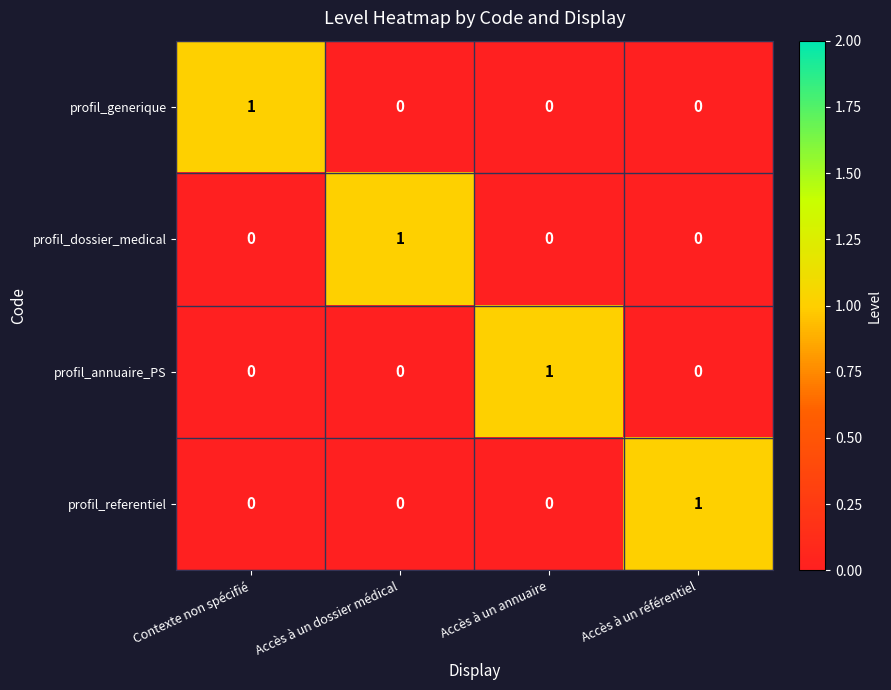

Count the profil_referentiel values in the range 0 to 1.

4